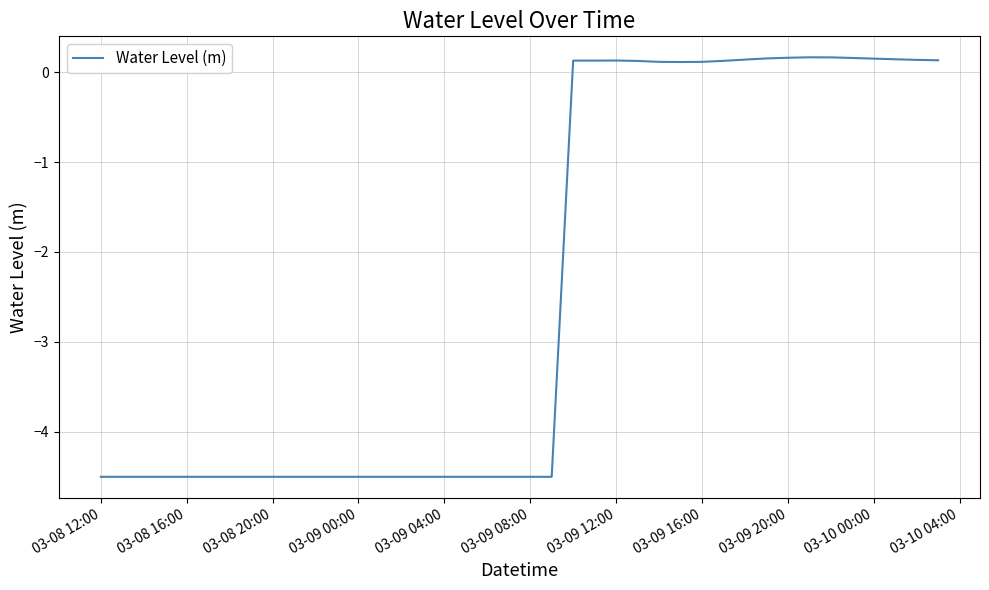

What is the difference between the maximum and minimum values?

4.7